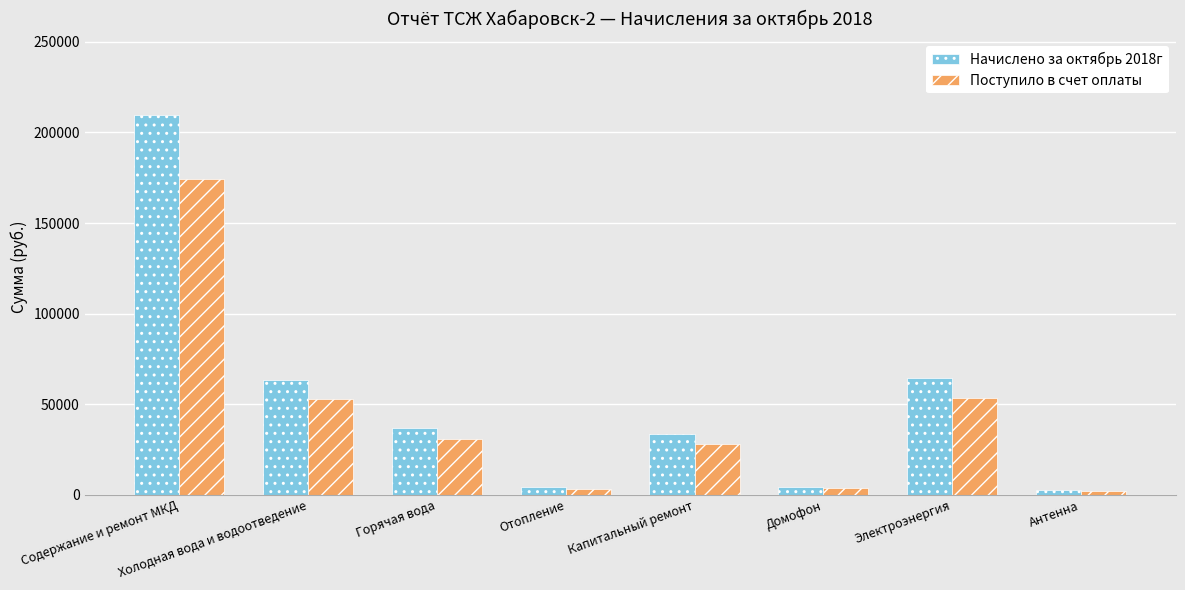

List the series in order of their overall mean, highest first.

Начислено за октябрь 2018г, Поступило в счет оплаты